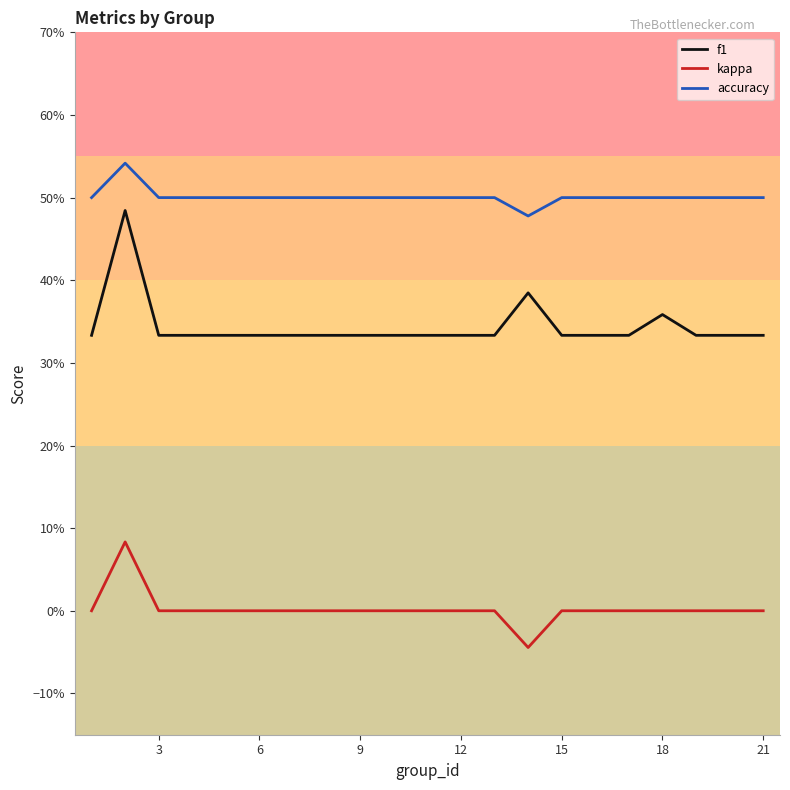

What are all the series names shown in the legend?

f1, kappa, accuracy